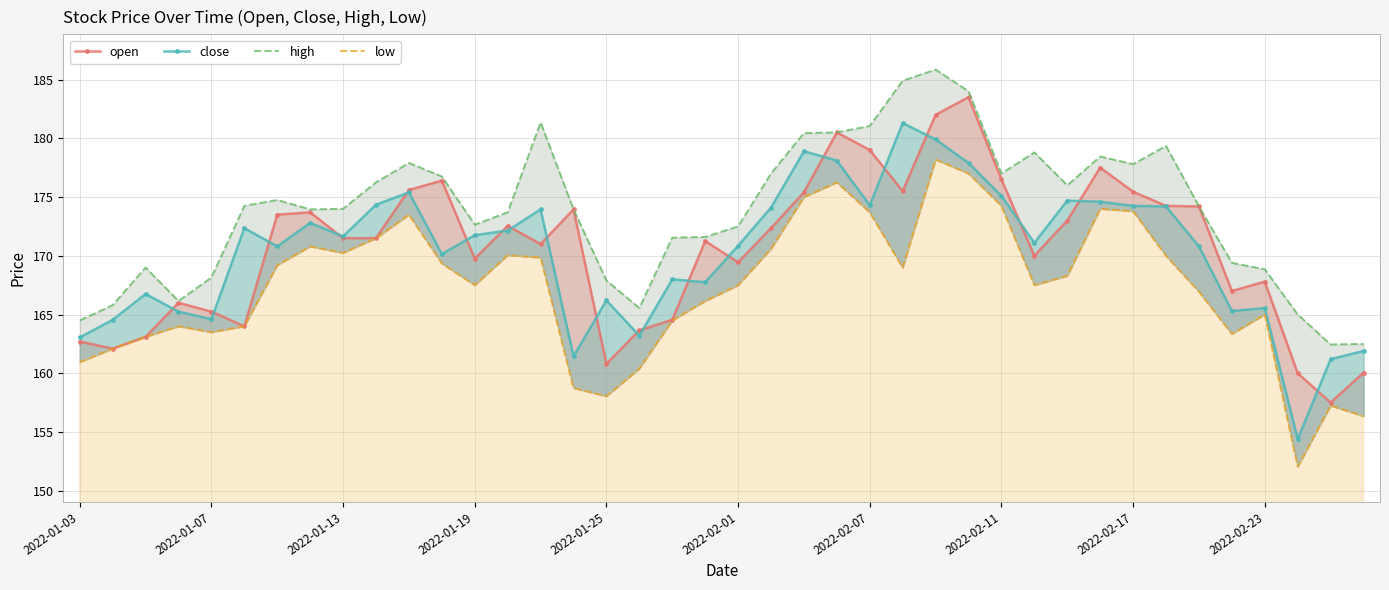

Between 39 and 17, which is larger?

17